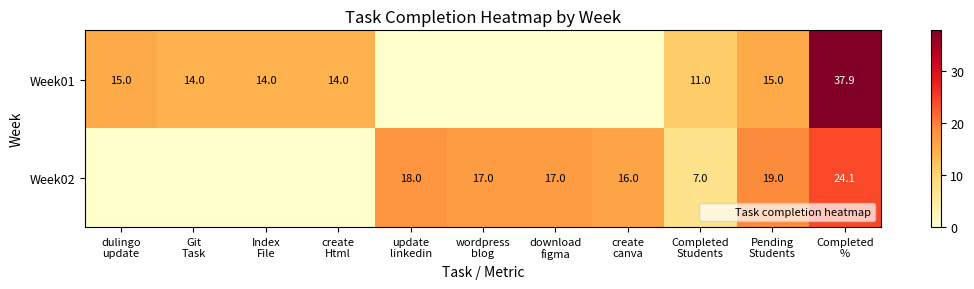

What is the maximum value shown in the chart?

37.9